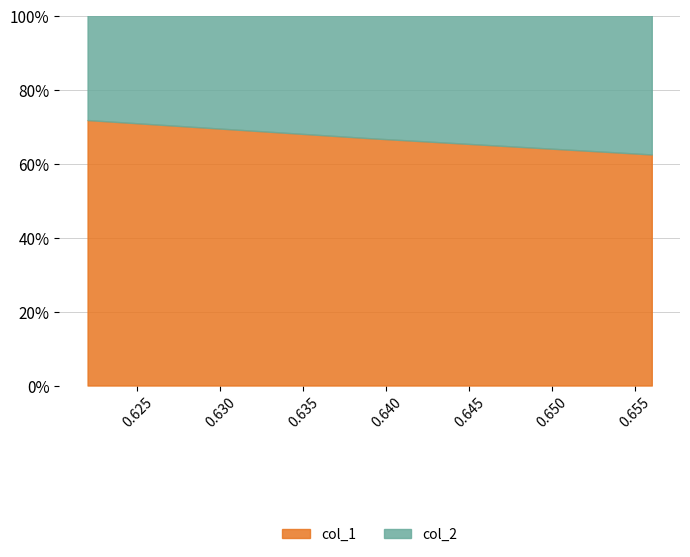

Does the chart display data point markers on the line(s)?

No